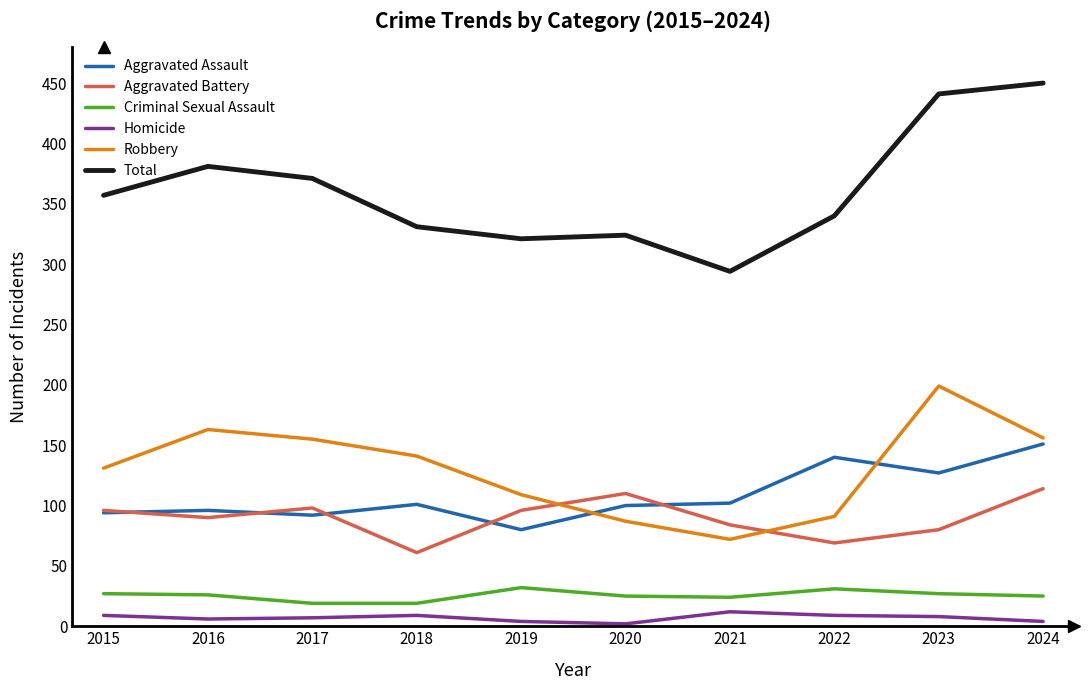

Which series has the largest total across all categories?

Total